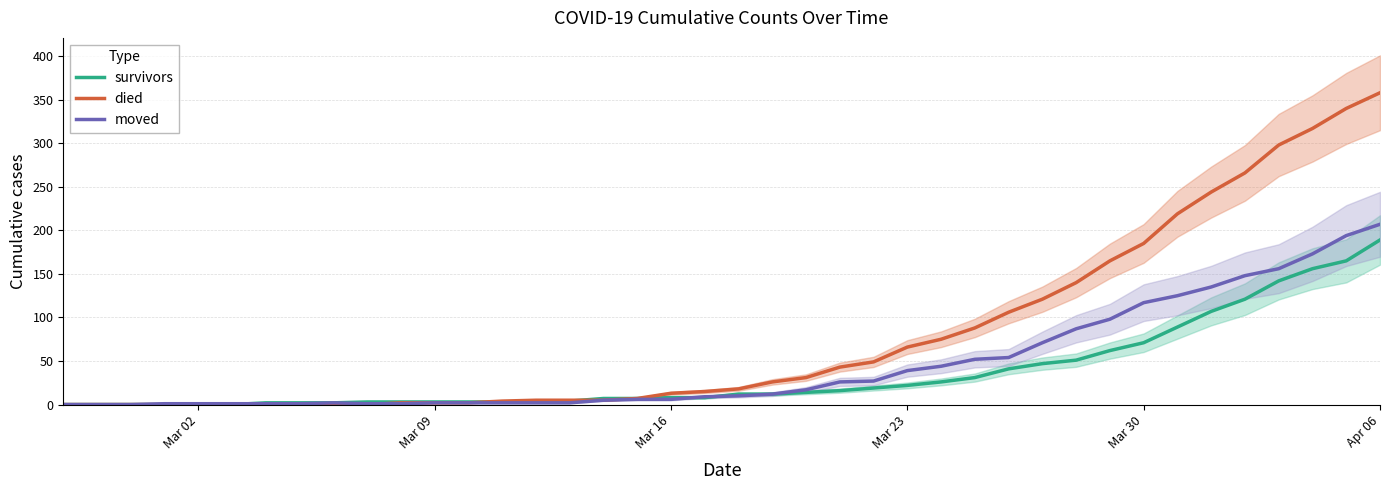

True or false: moved and survivors intersect in this chart.

True